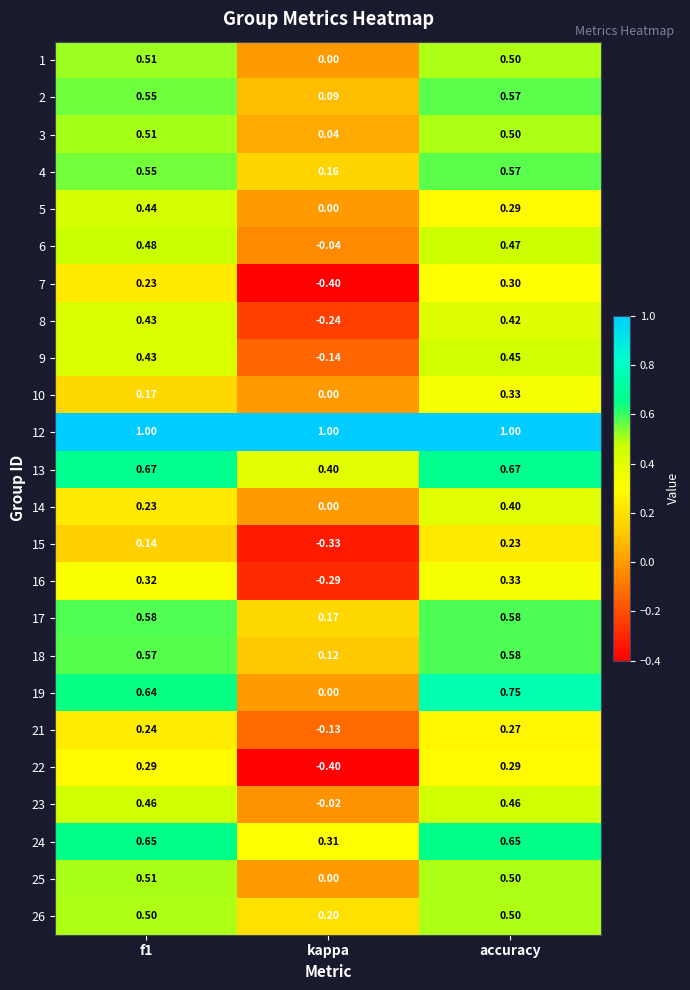

What is the greatest value displayed?

1.0